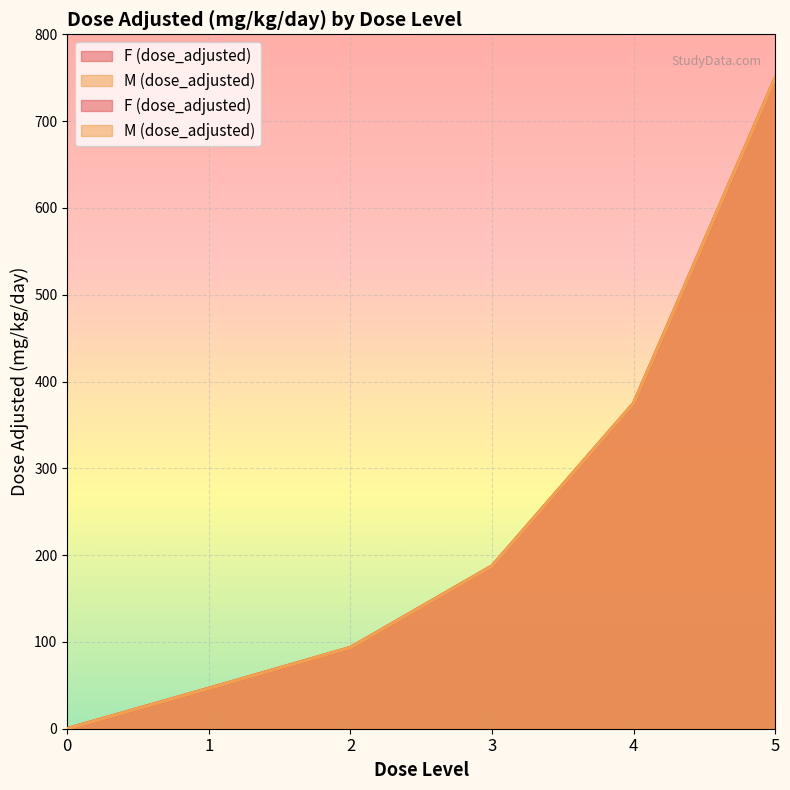

The M (dose_adjusted) series shows 187.5 at 3. True or false?

True